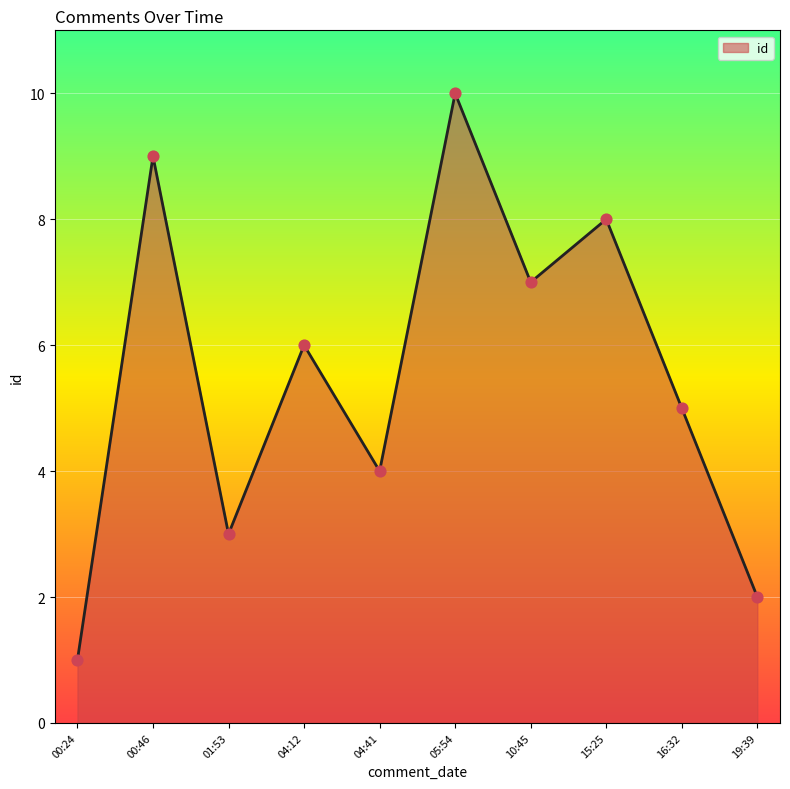

What is the change in value from 04:41 to 15:25?

+4